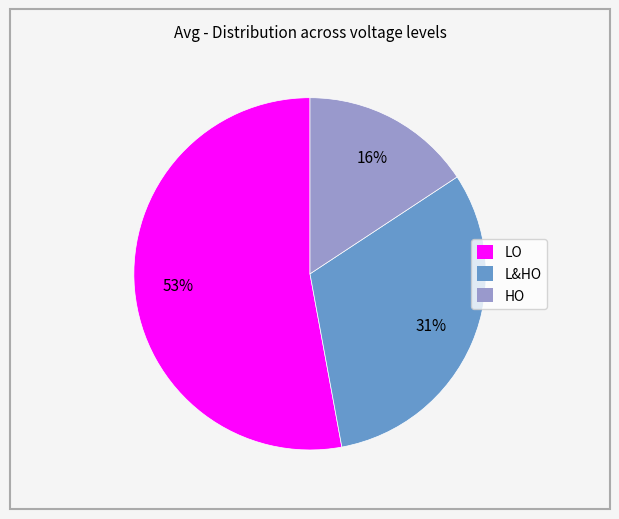

To the nearest percent, what is the average slice percentage?

33%